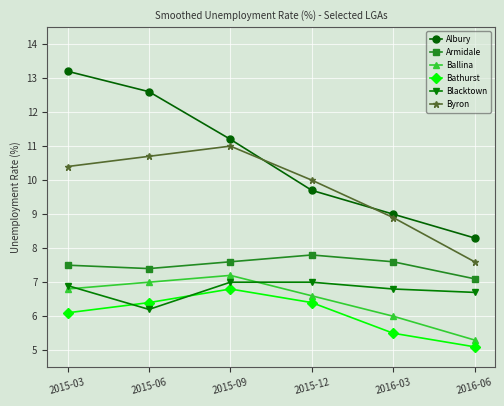

In Bathurst, how many points are higher than both neighbors (excluding endpoints)?

1